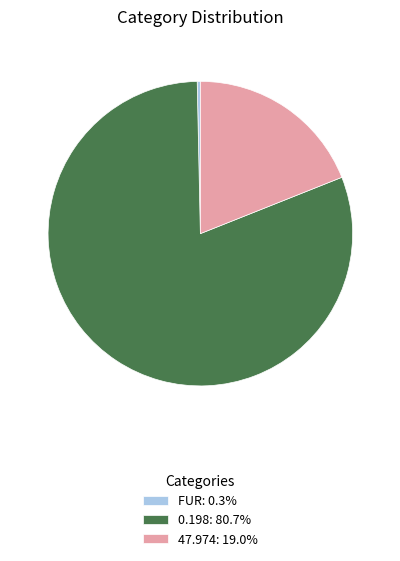

Combined, do FUR: 0.3% and 47.974: 19.0% account for over 50%?

No